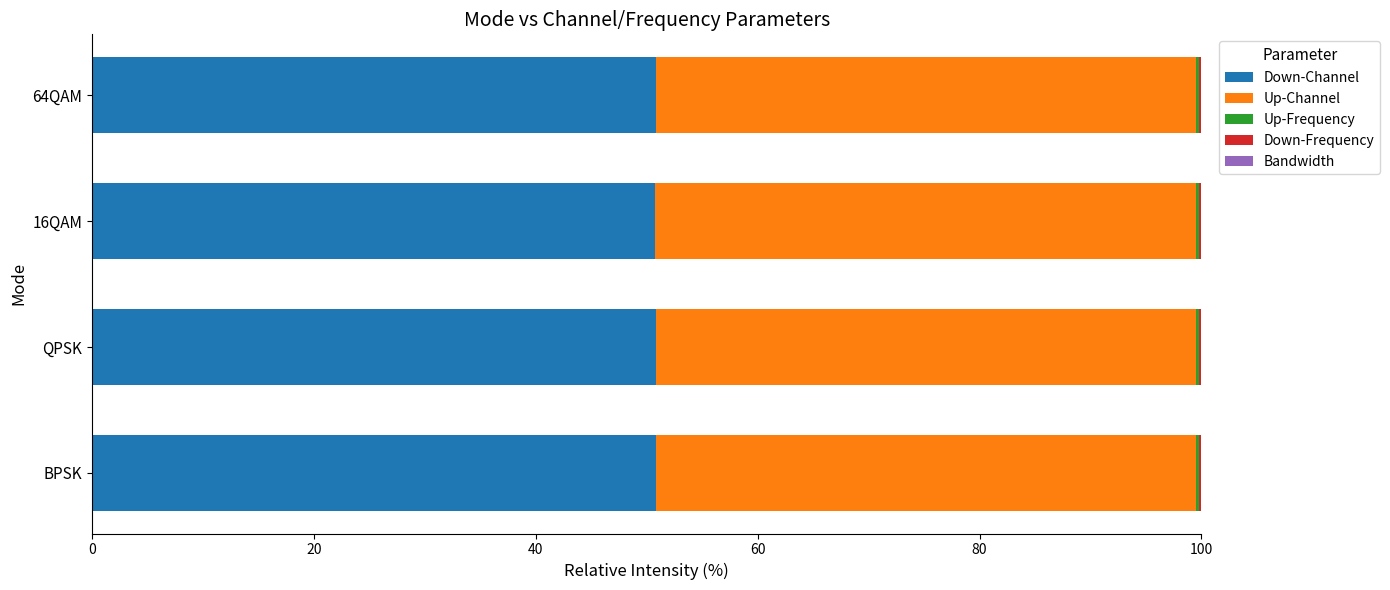

True or false: Down-Channel has a value of 34.4 at 16QAM.

False